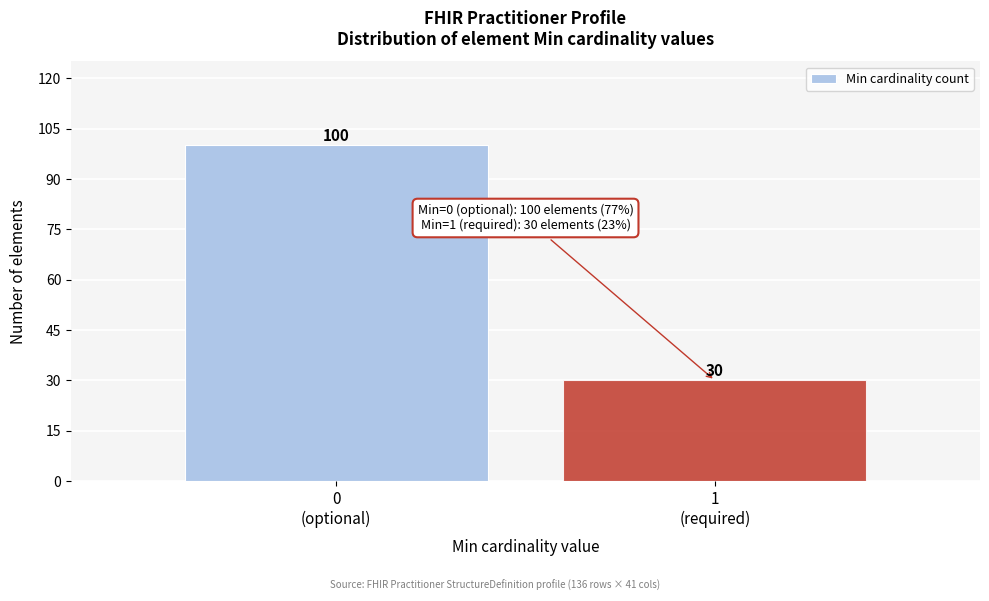

Reading right to left, list all the values displayed in this chart.

30	100